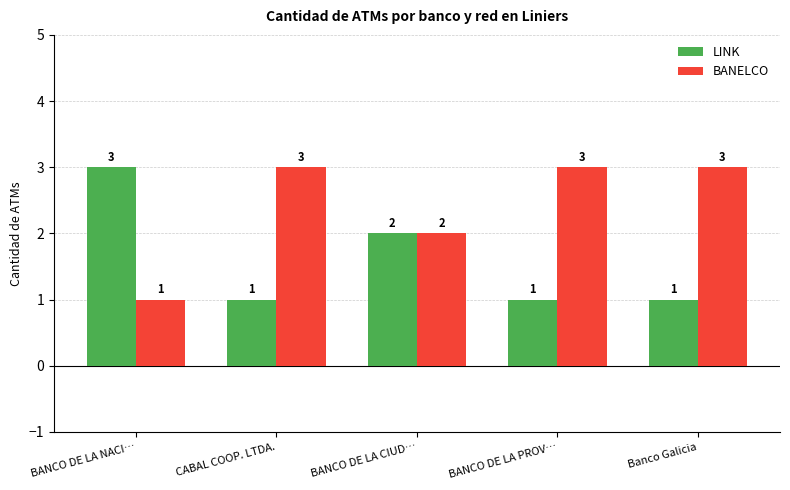

What is the total value across all series at Banco Galicia?

4